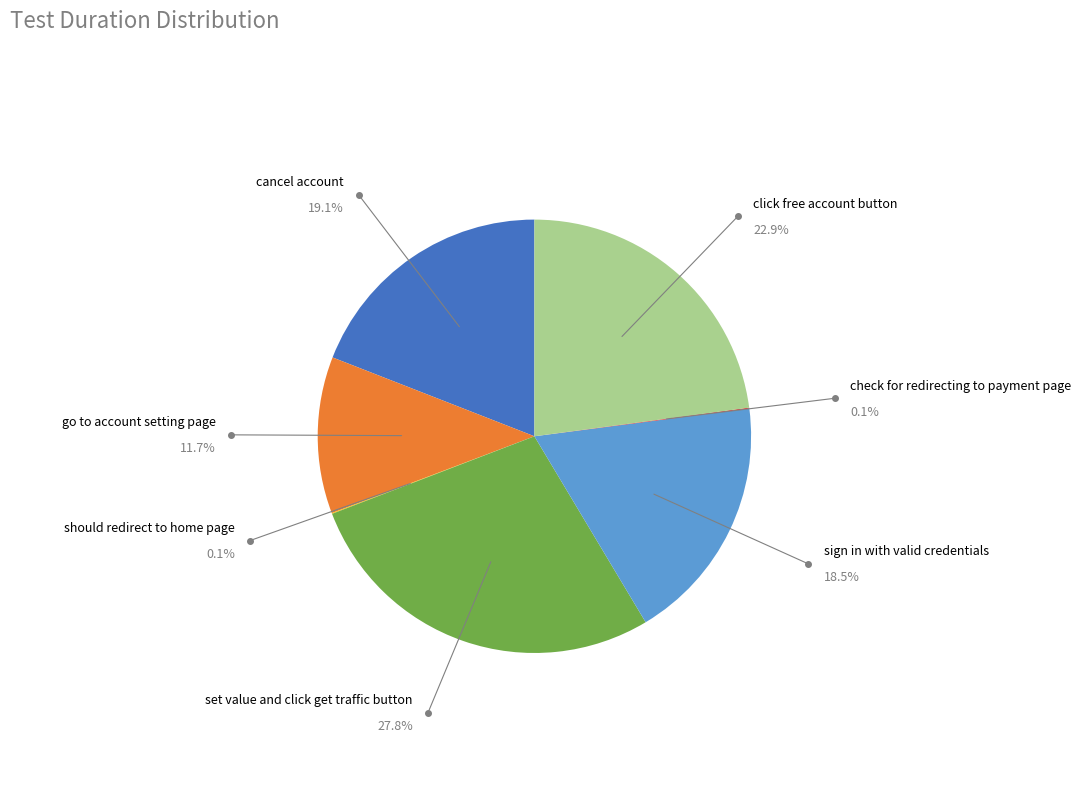

Does click free account button represent more than half of the total?

No